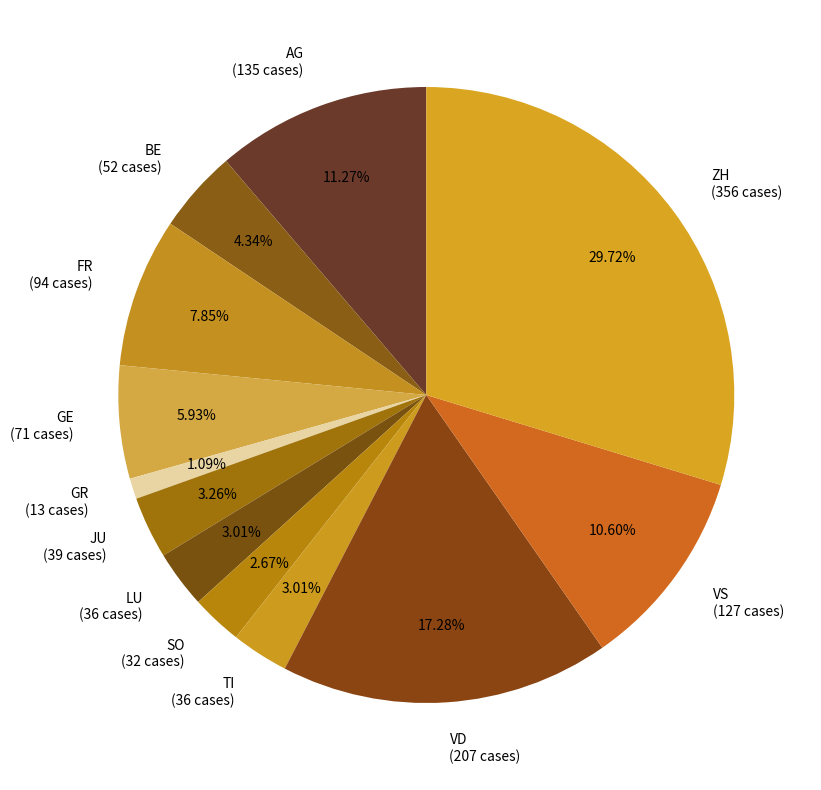

Which category has the smallest portion of the pie?

GR (13 cases)